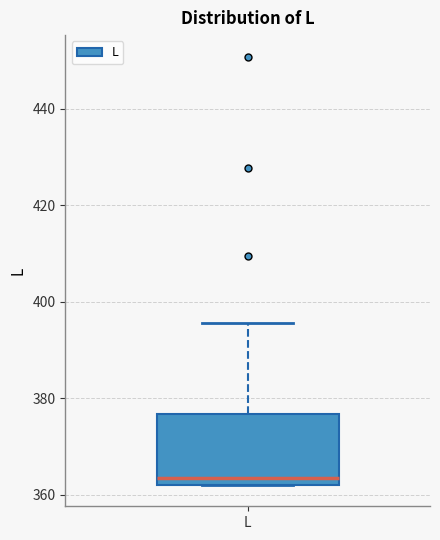

Transcribe this box plot: give where the median line is, the range the box spans, and where the two whiskers end, as read against the y-axis. The values are not printed on the chart, so give them approximately, as read against the axis.

median 364, box 362 to 376, whiskers 362 to 396